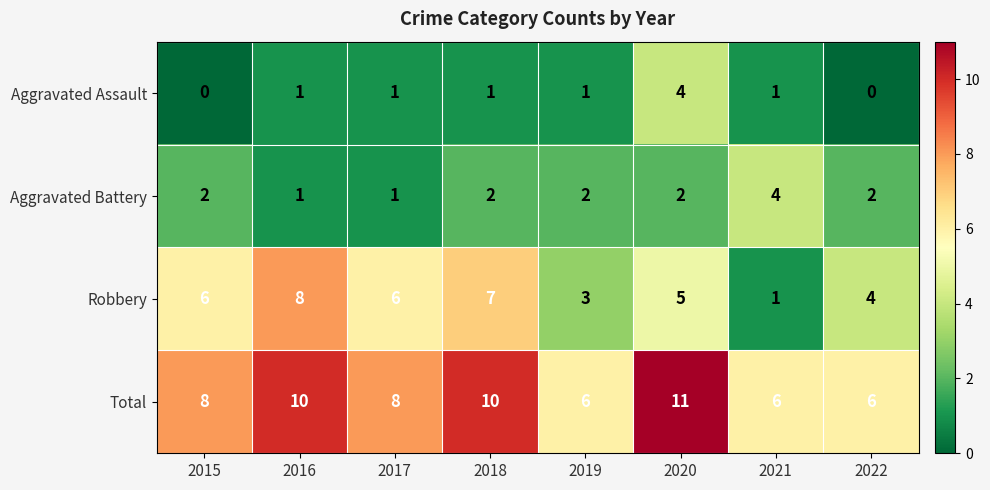

Which series has the largest range (max minus min)?

Robbery